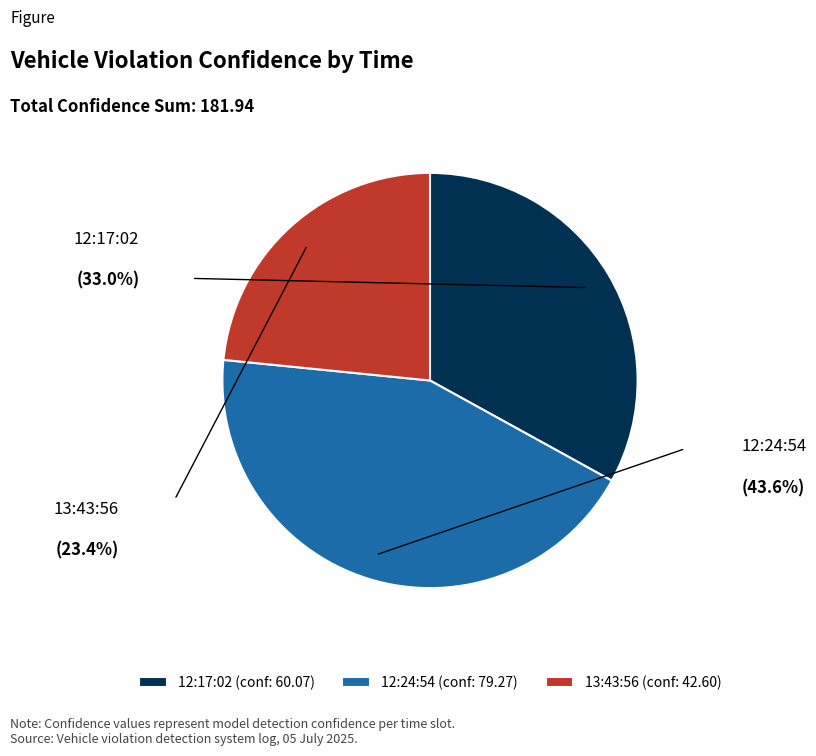

To the nearest percent, what percentage of the pie is 12:24:54?

44%